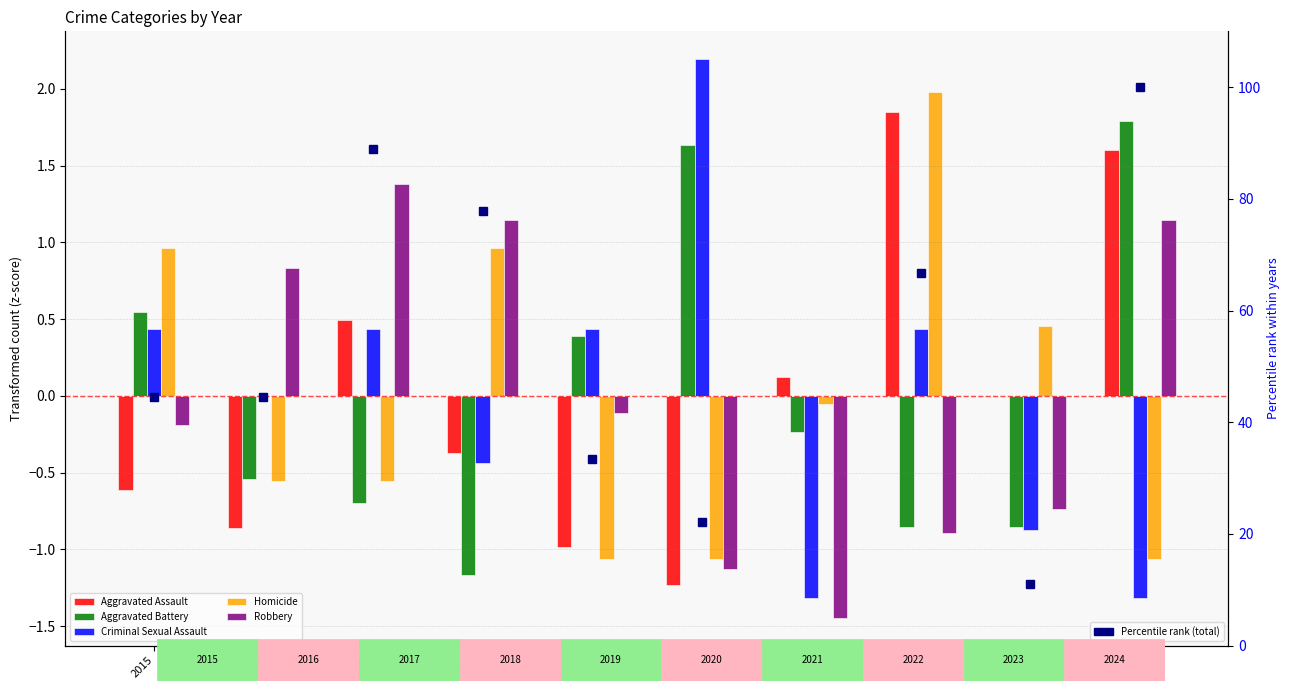

What is the value of the Aggravated Battery bar at the 5th from the left?

0.4